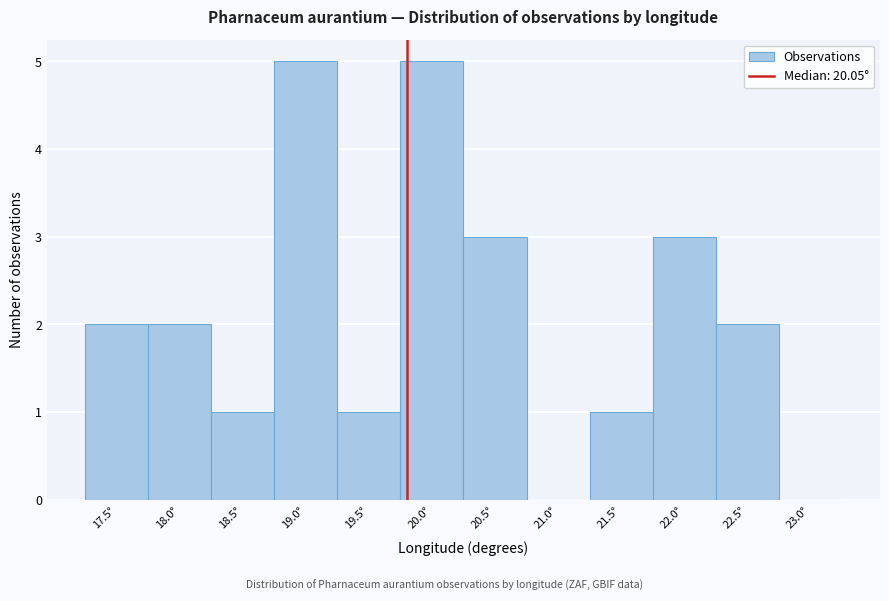

Reading left to right, list all the values displayed in this chart.

17.5°=2	18.0°=2	18.5°=1	19.0°=5	19.5°=1	20.0°=5	20.5°=3	21.0°=0	21.5°=1	22.0°=3	22.5°=2	23.0°=0